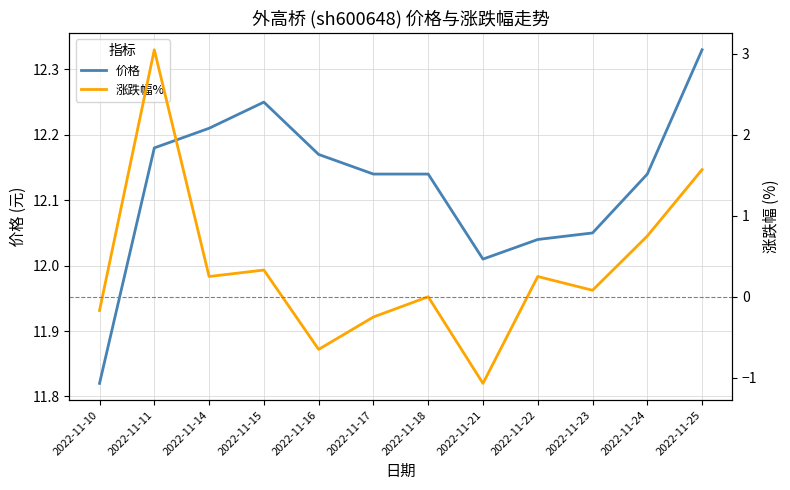

What is the maximum value shown in the chart?

12.3